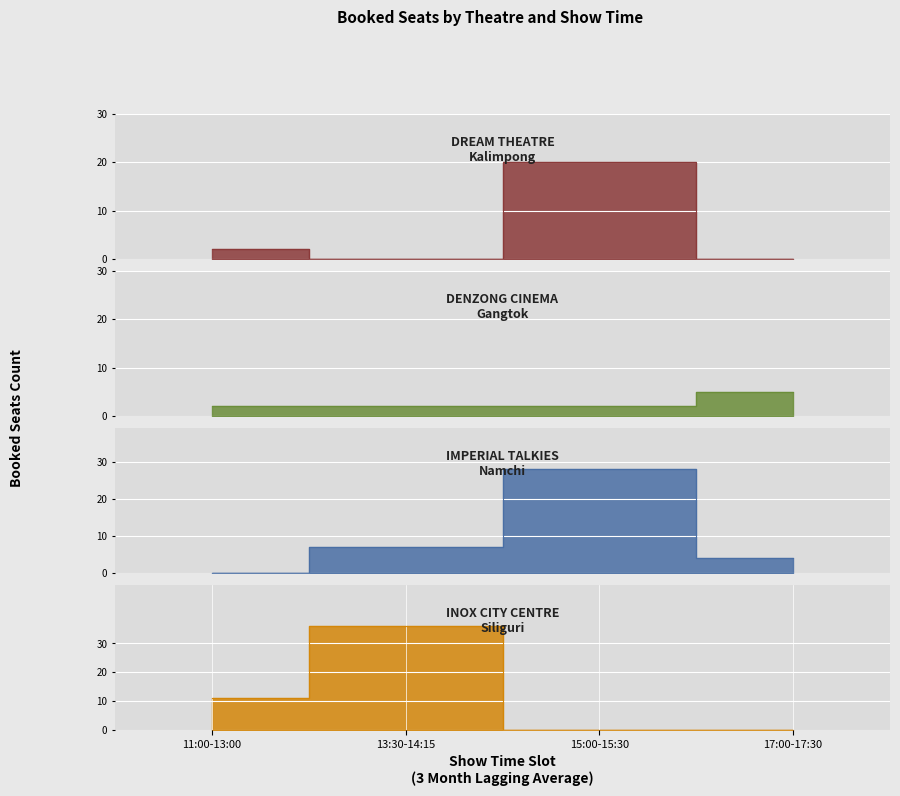

What is the label of the 1st point from the left?

11:00-13:00